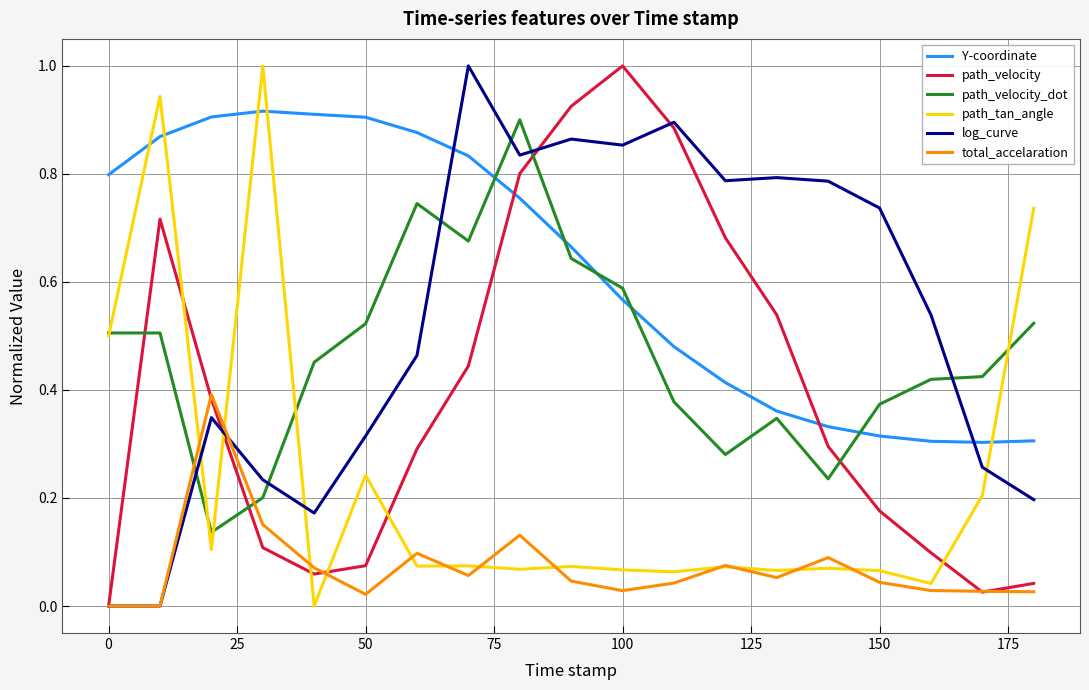

What is the maximum value shown in the chart?

1.0